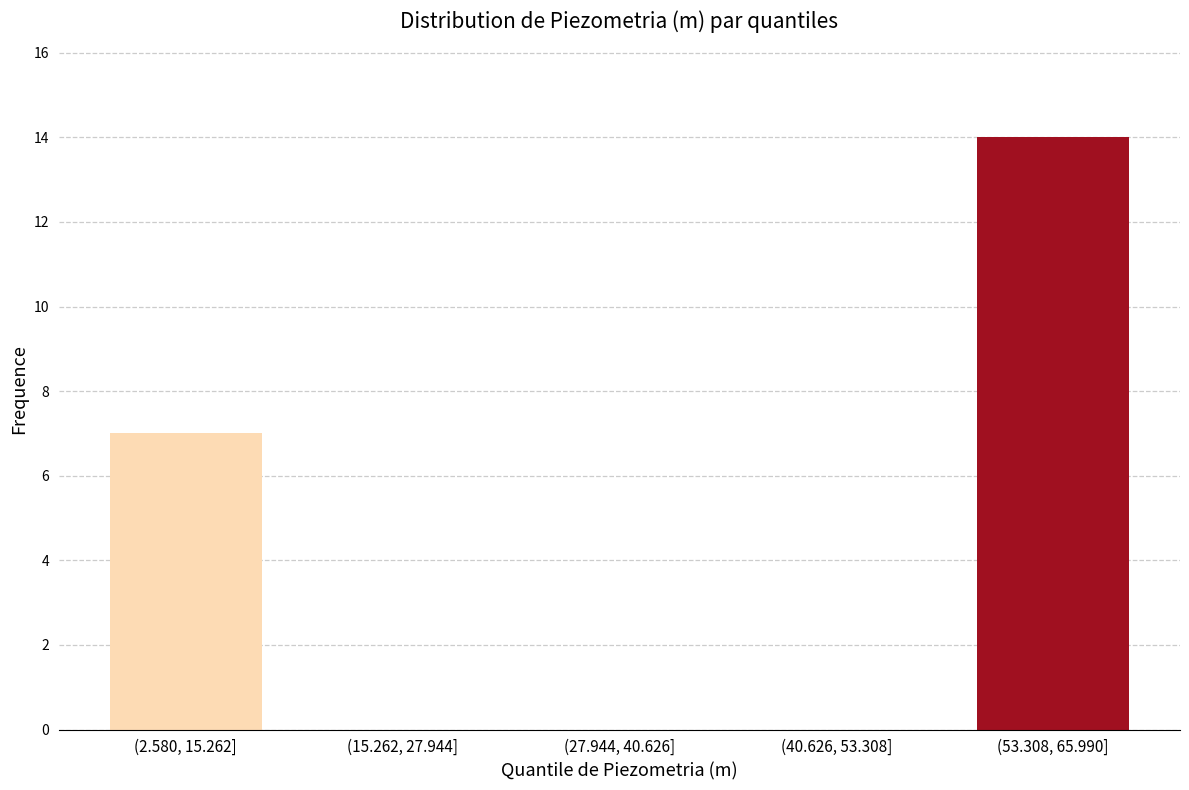

Reading left to right, list all the values displayed in this chart.

(2.580, 15.262]=7	(15.262, 27.944]=0	(27.944, 40.626]=0	(40.626, 53.308]=0	(53.308, 65.990]=14